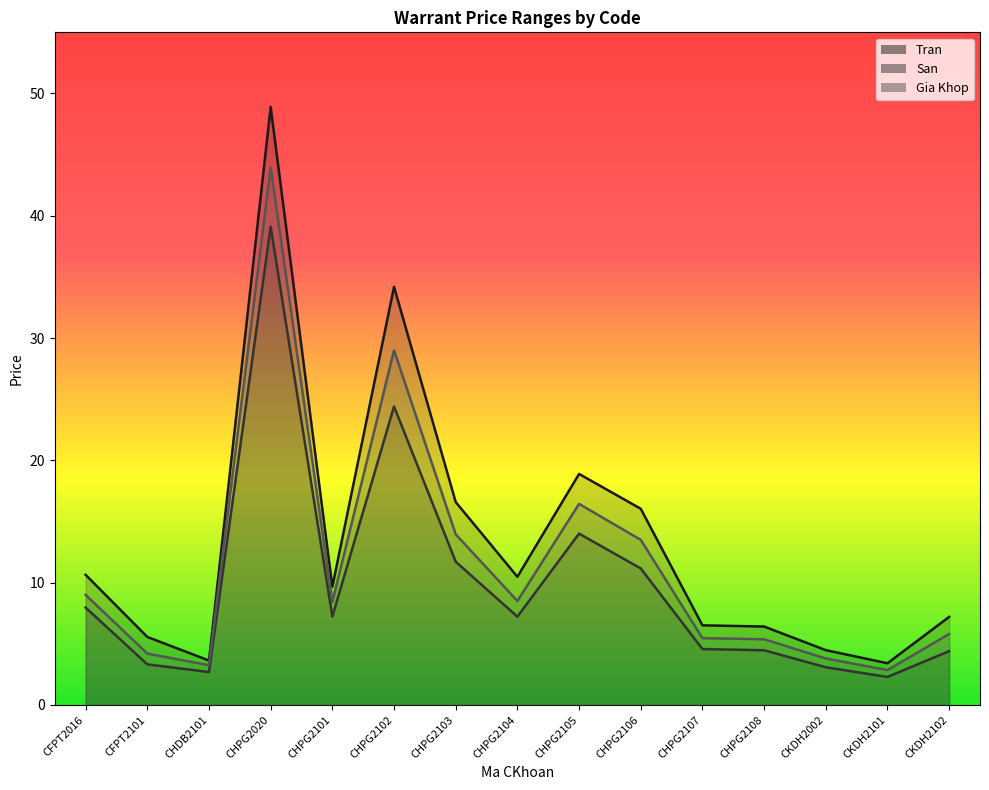

Reading left to right, extract all data points from this chart.

Tran: CFPT2016=10.6	CFPT2101=5.6	CHDB2101=3.6	CHPG2020=48.9	CHPG2101=9.7	CHPG2102=34.2	CHPG2103=16.6	CHPG2104=10.5	CHPG2105=18.9	CHPG2106=16.0	CHPG2107=6.5	CHPG2108=6.4	CKDH2002=4.5	CKDH2101=3.4	CKDH2102=7.2
San: CFPT2016=8.0	CFPT2101=3.3	CHDB2101=2.7	CHPG2020=39.1	CHPG2101=7.2	CHPG2102=24.4	CHPG2103=11.7	CHPG2104=7.2	CHPG2105=14.0	CHPG2106=11.2	CHPG2107=4.6	CHPG2108=4.5	CKDH2002=3.1	CKDH2101=2.3	CKDH2102=4.4
Gia Khop: CFPT2016=9.0	CFPT2101=4.2	CHDB2101=3.2	CHPG2020=44.0	CHPG2101=8.4	CHPG2102=29.0	CHPG2103=13.9	CHPG2104=8.5	CHPG2105=16.4	CHPG2106=13.5	CHPG2107=5.5	CHPG2108=5.4	CKDH2002=3.8	CKDH2101=2.9	CKDH2102=5.8